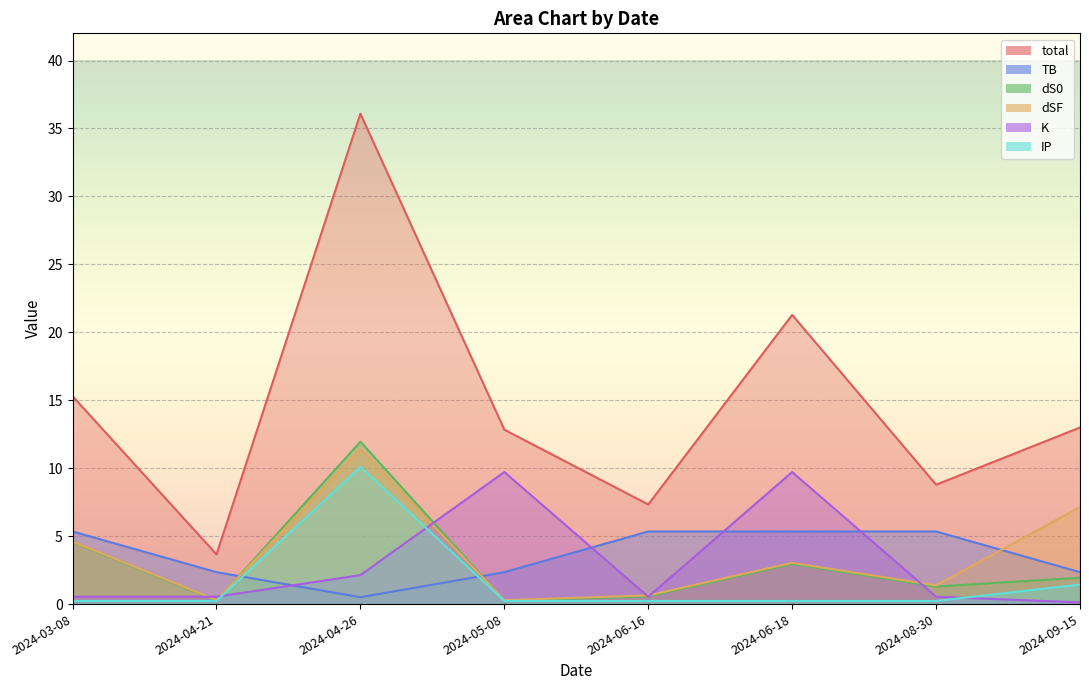

True or false: IP and TB cross at least once.

True